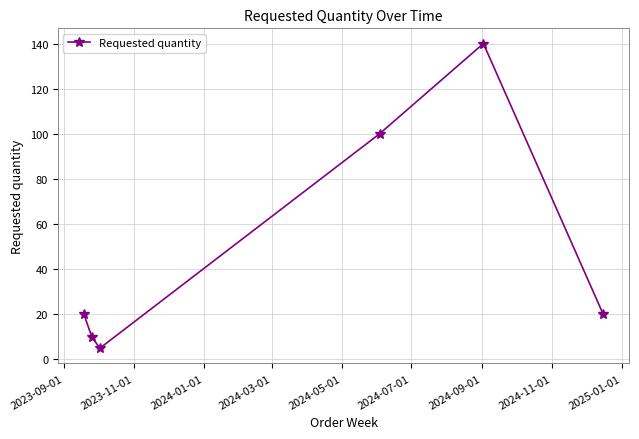

What is the greatest value displayed?

140